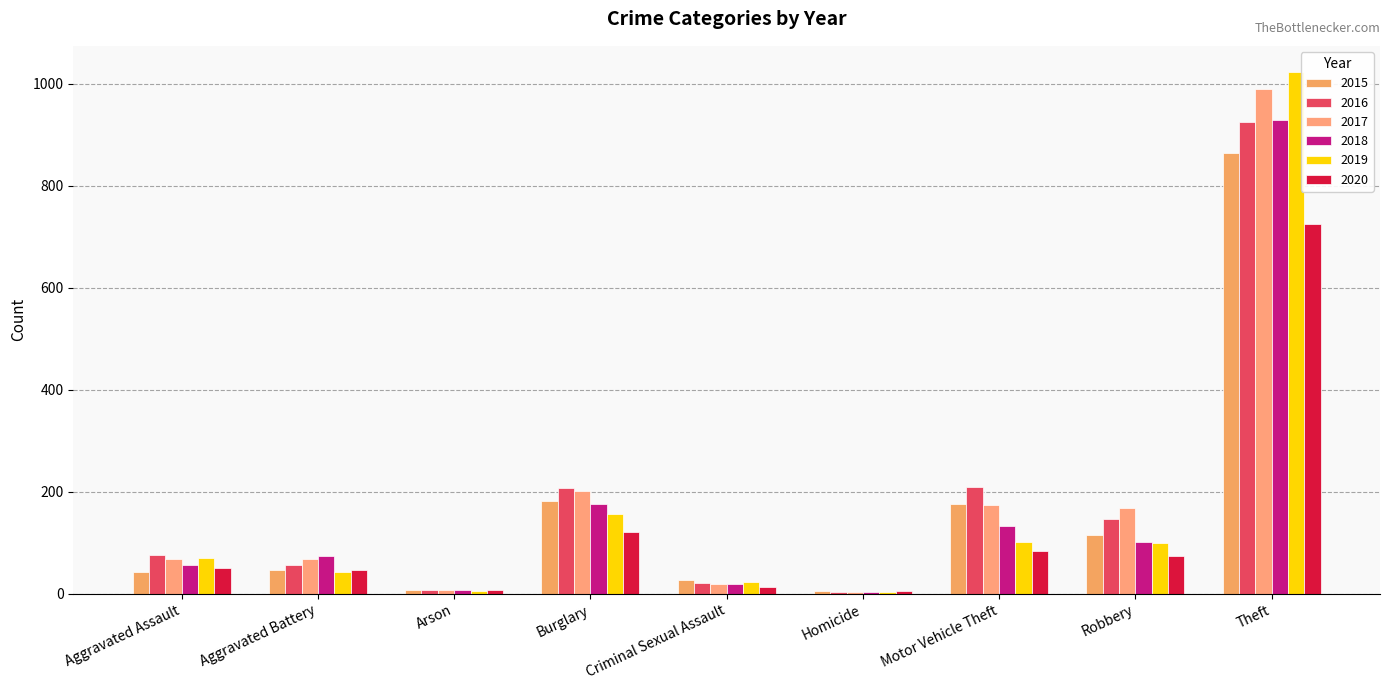

What is the label of the 9th bar from the right?

Aggravated Assault